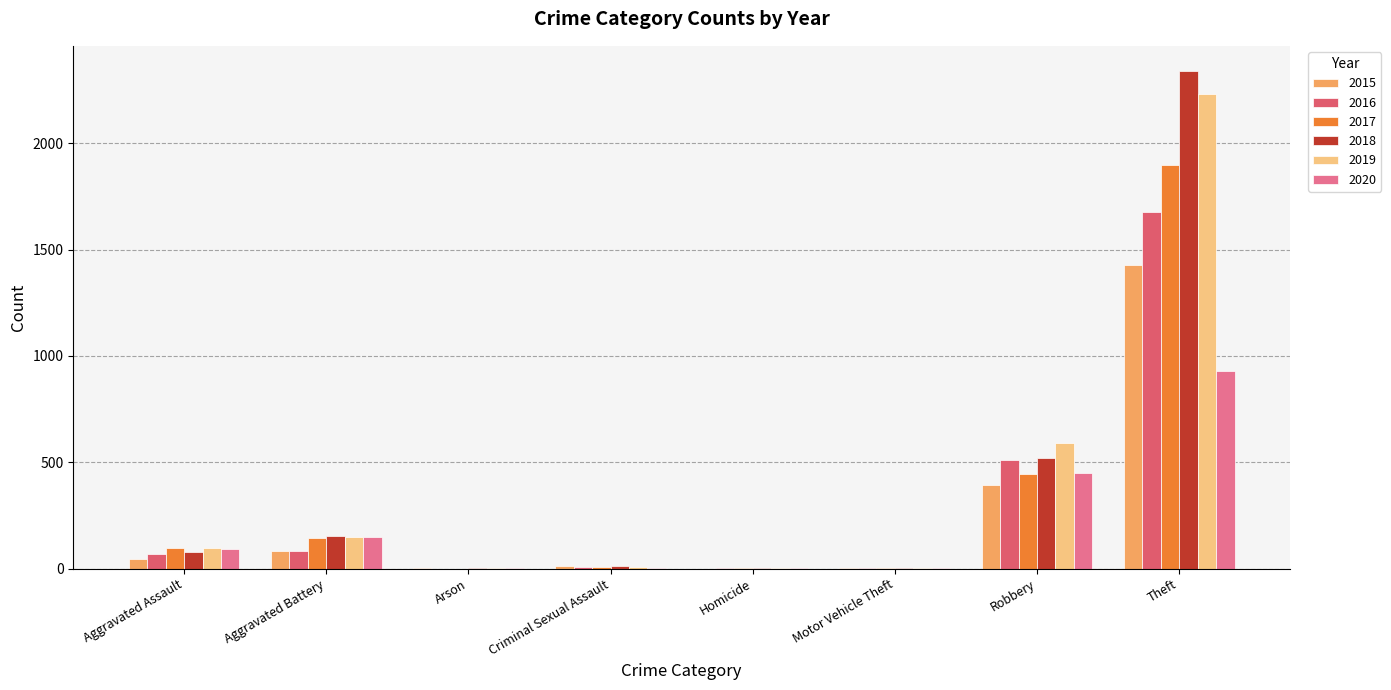

The 2019 series shows 2230 at Theft. True or false?

True